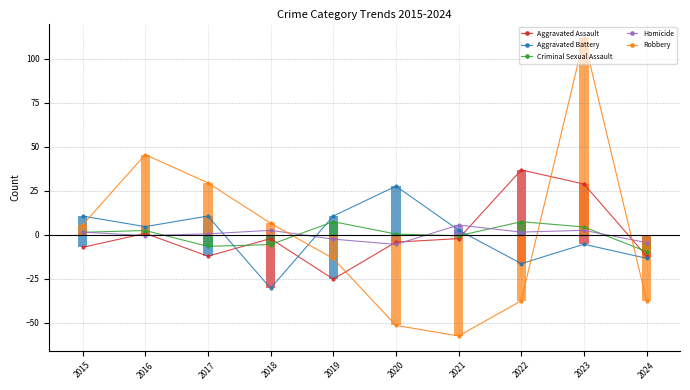

What is the lowest value of the Aggravated Battery series?

-30.5